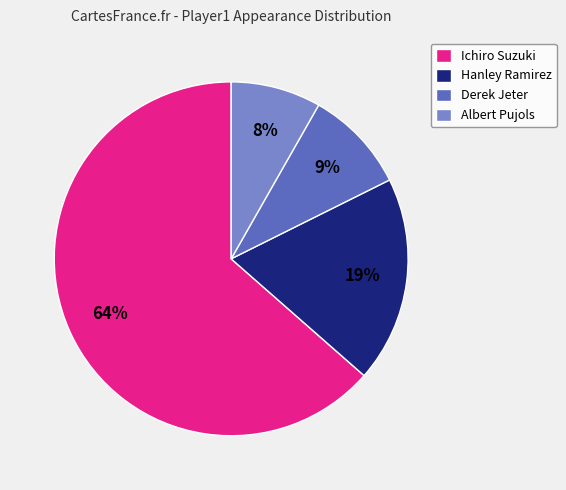

True or false: Ichiro Suzuki accounts for 52% of the total.

False